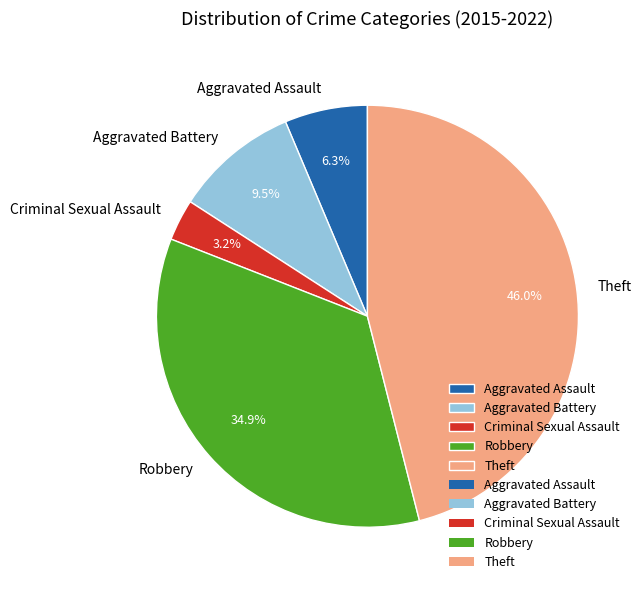

Which slice is the largest?

Theft